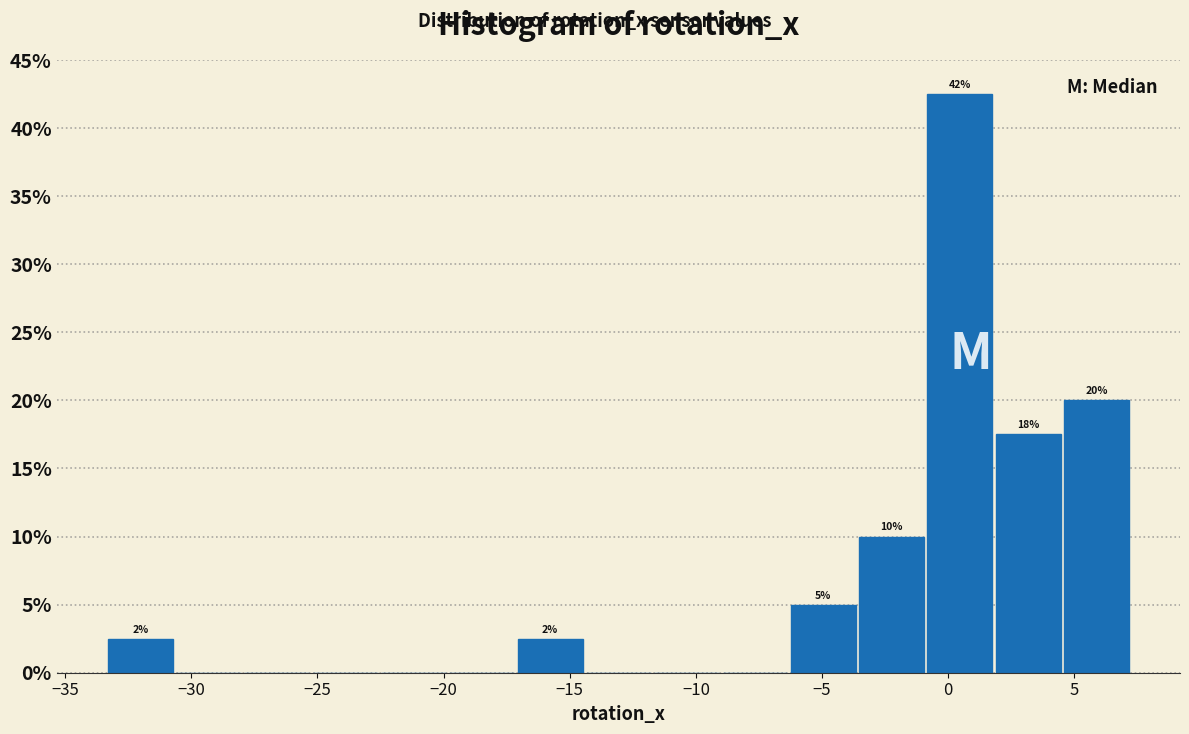

Which range on the x-axis has the tallest bar?

-1.0 to 2.0